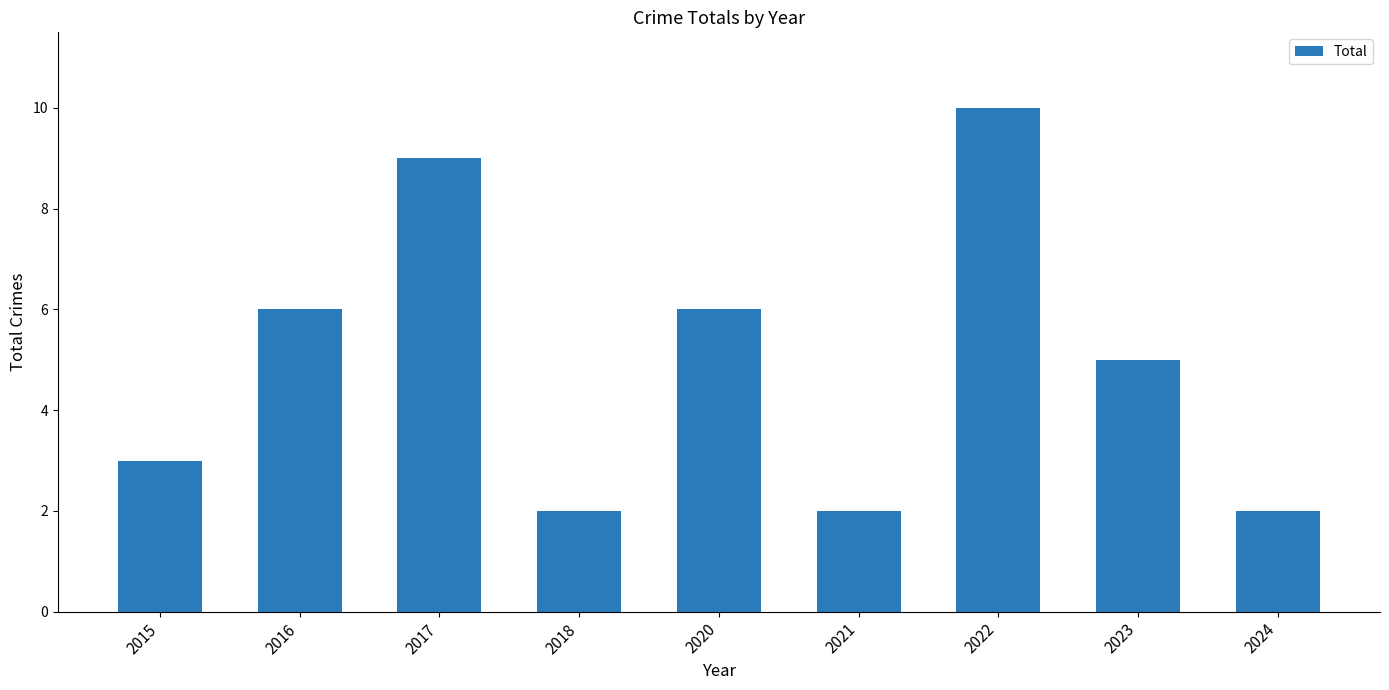

What is the difference between the maximum and minimum values?

8